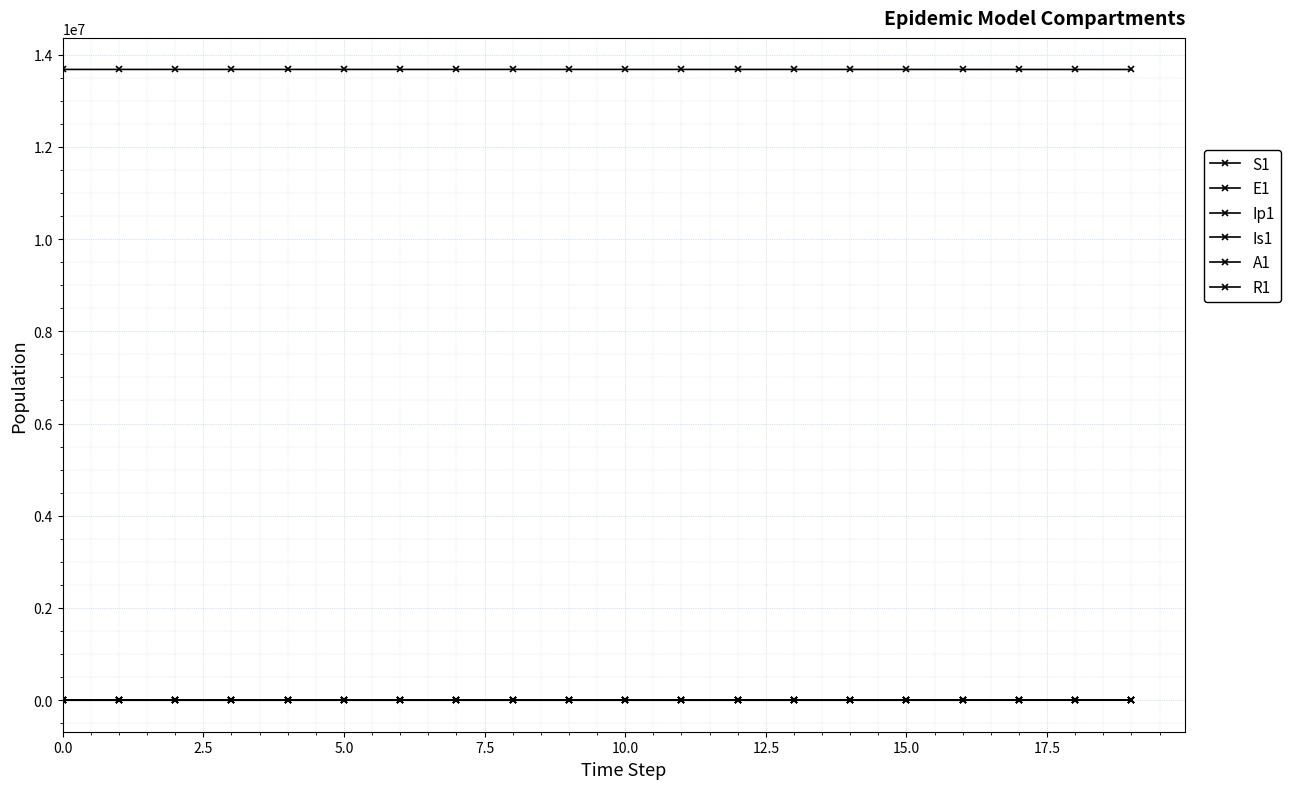

Which series has the widest spread of values?

S1